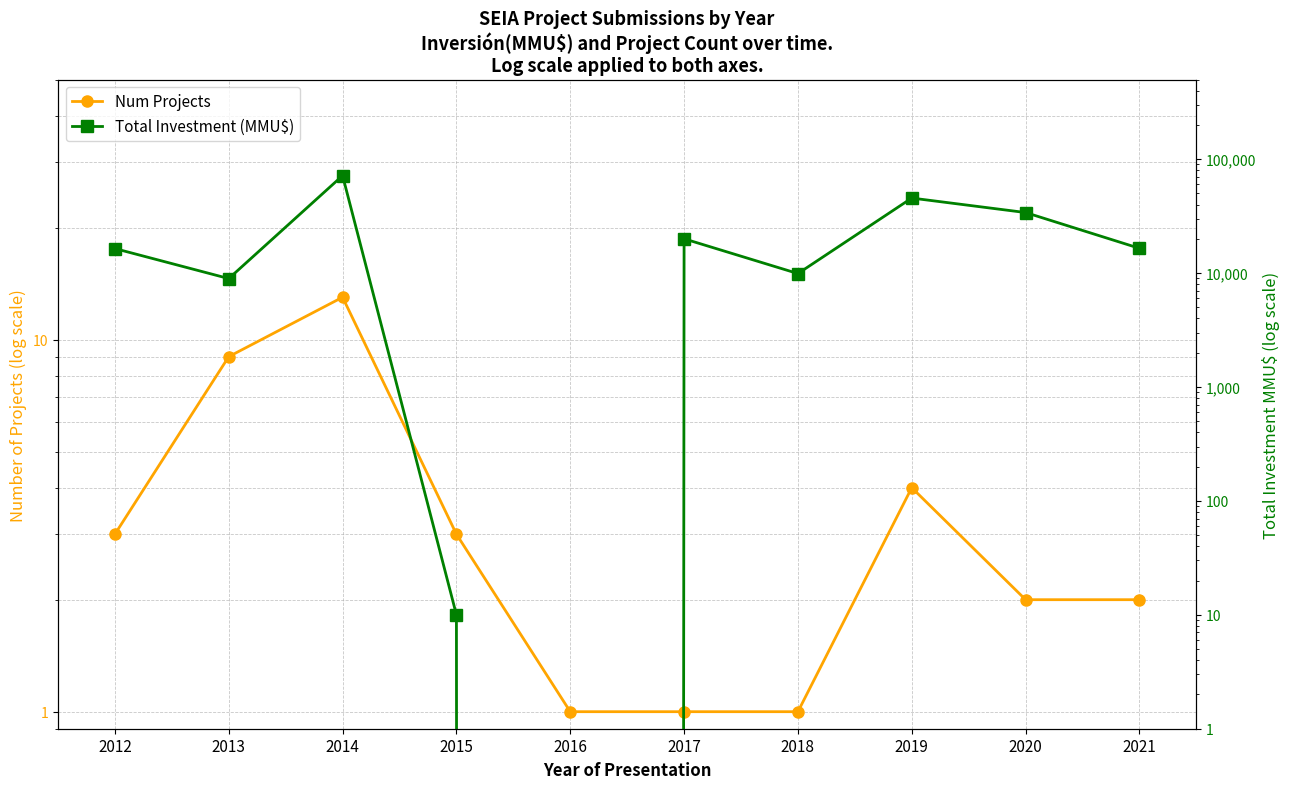

What is the spread (max minus min) of values at 2013?

8941